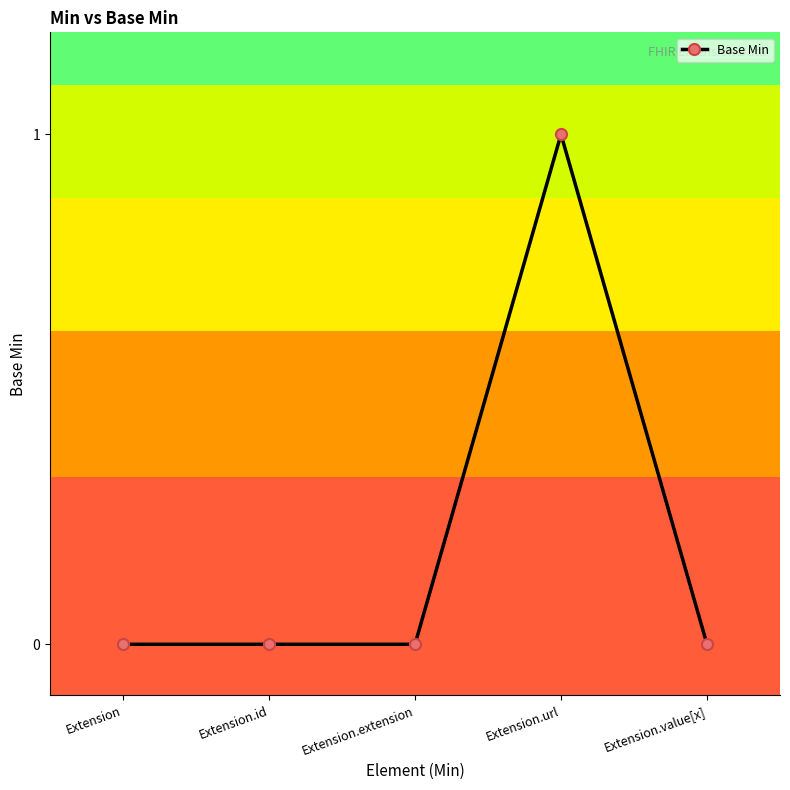

True or false: the data shows 0 at Extension.url.

False